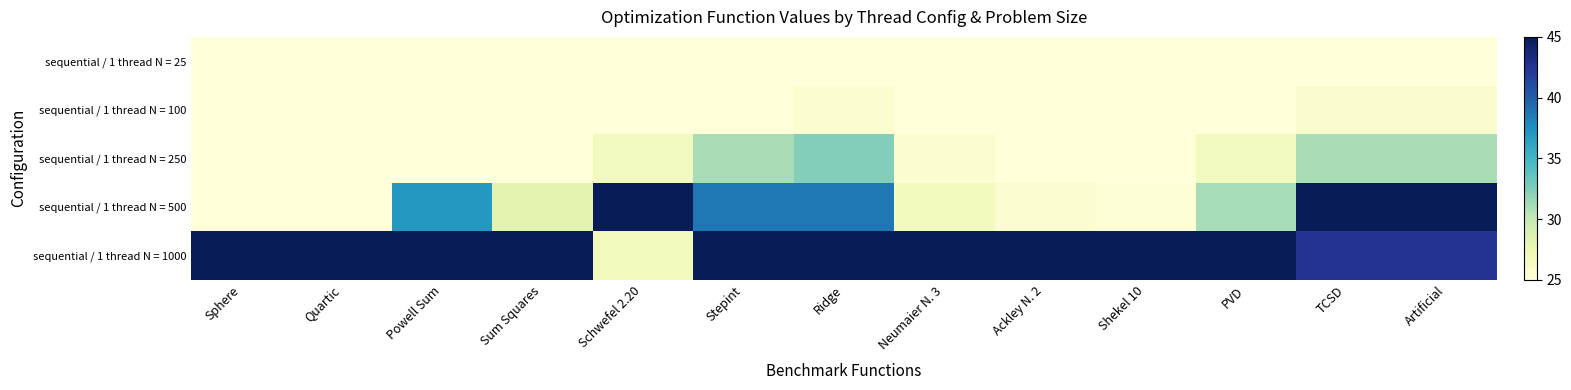

What is the minimum value shown in the chart?

25.0